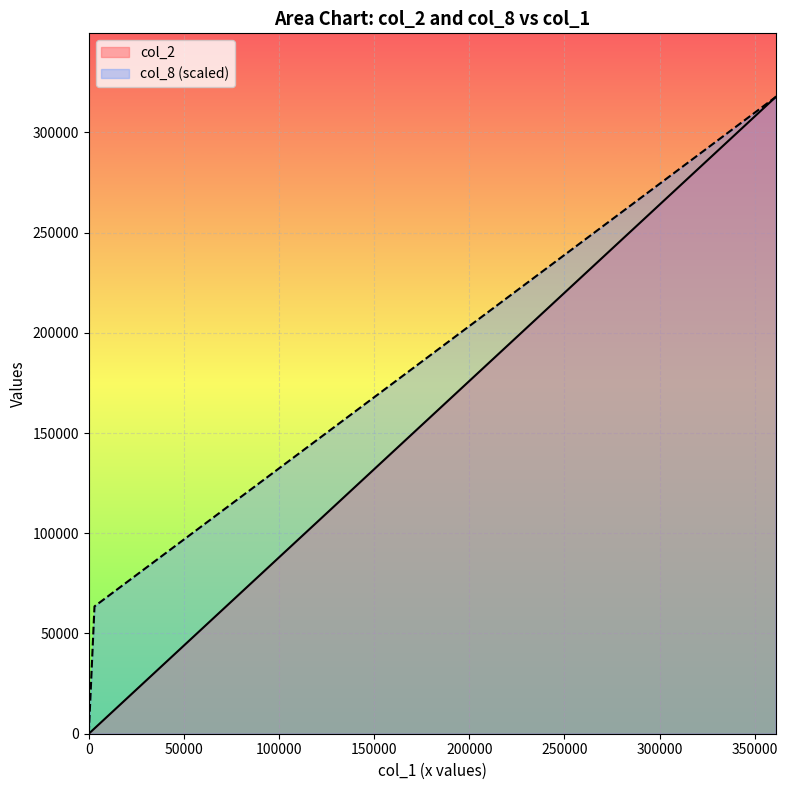

What are all the series names shown in the legend?

col_2, col_8